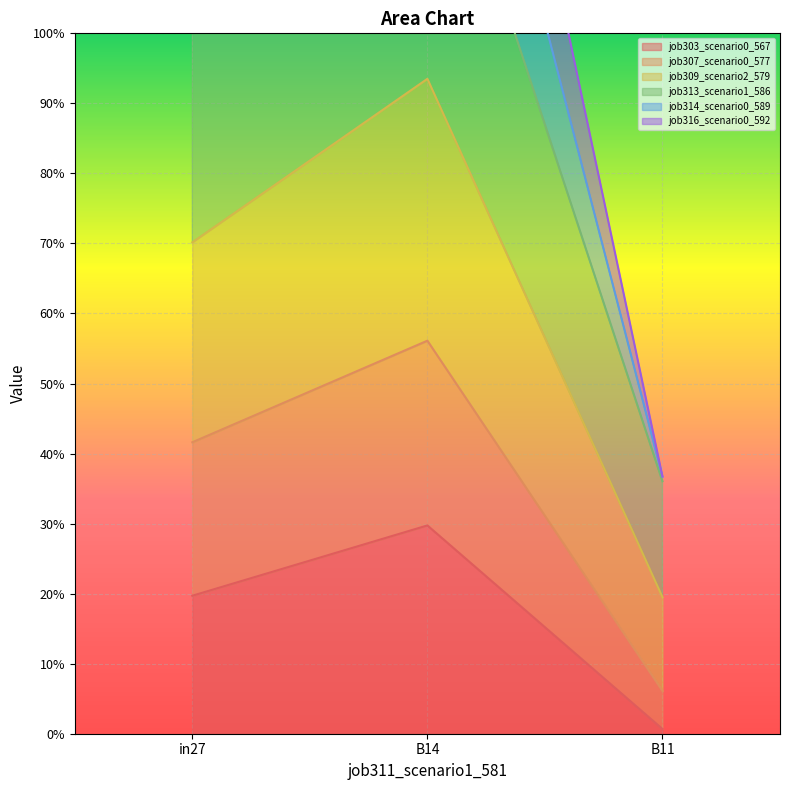

Is the value of job307_scenario0_577 at in27 greater than the value of job316_scenario0_592 at in27?

No